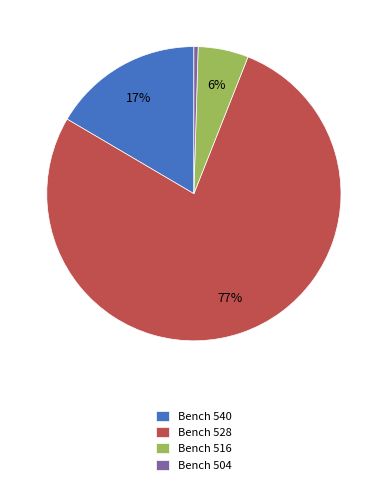

To the nearest percent, what is the difference between the largest and smallest slice percentages?

77%